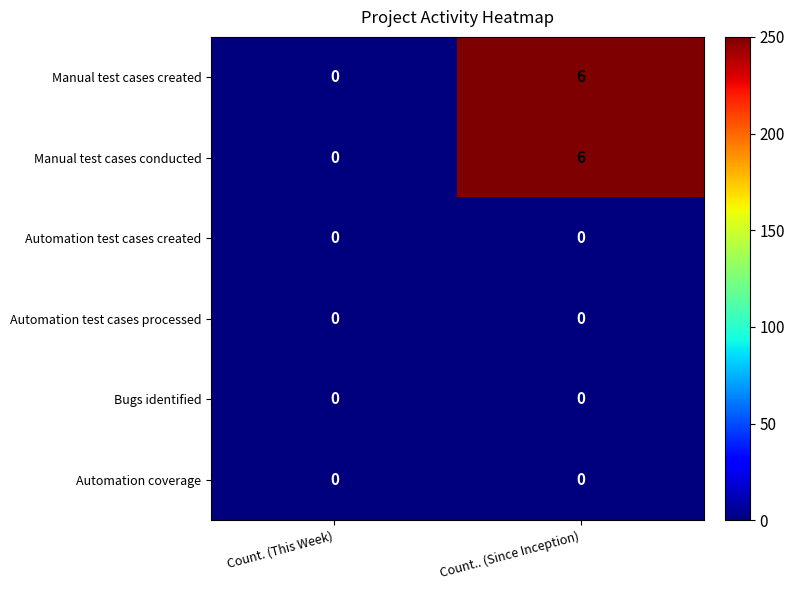

Which category has the highest value across all series?

Count.. (Since Inception)